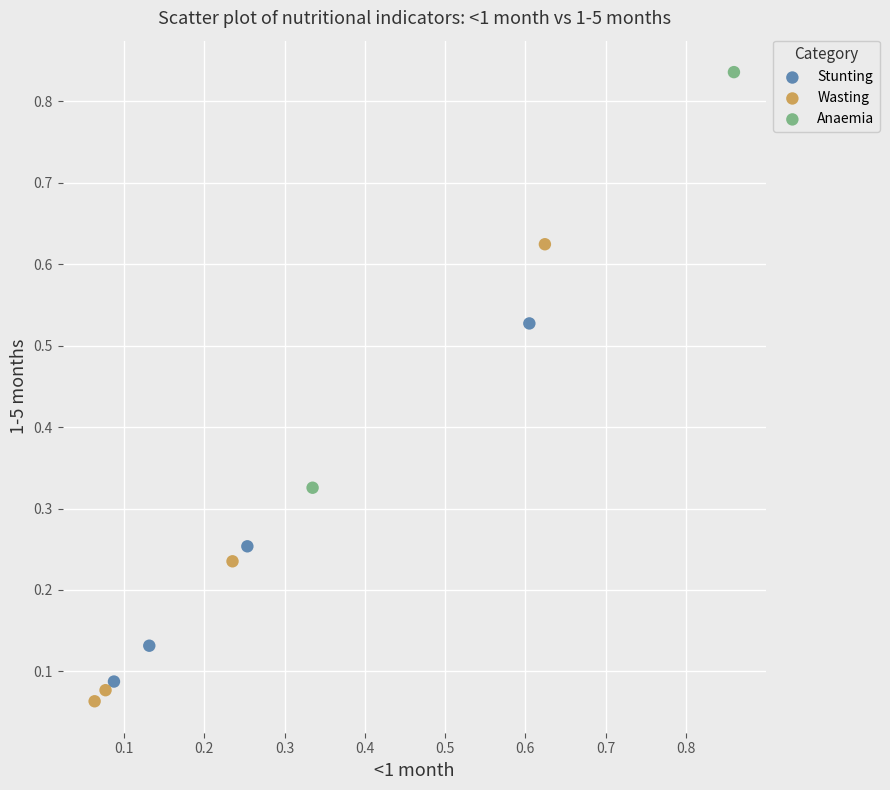

What are all the series names shown in the legend?

Stunting, Wasting, Anaemia